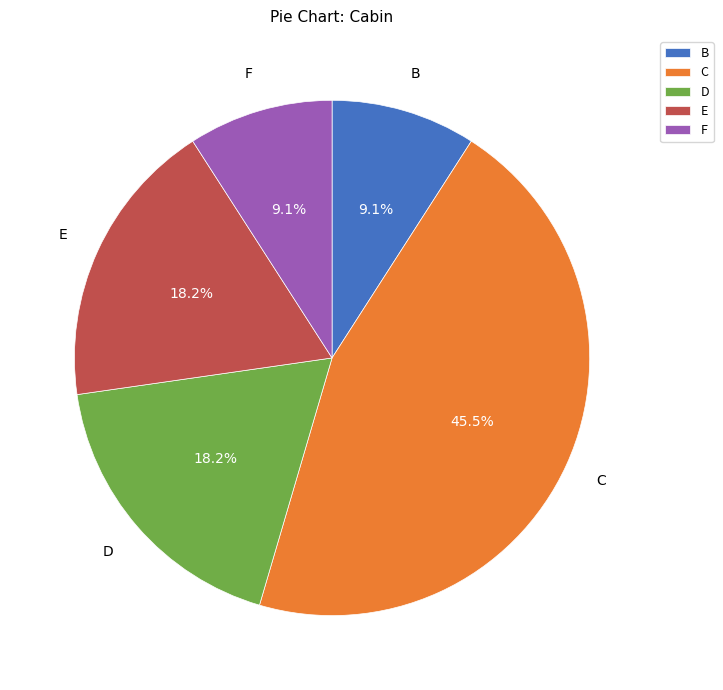

How many slices are in this pie chart?

5